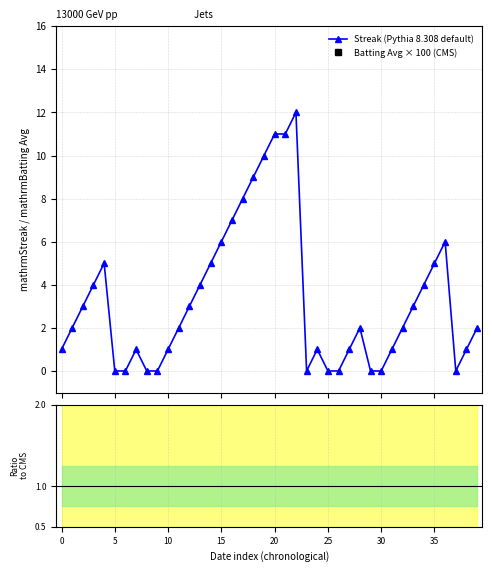

Which series has the largest range (max minus min)?

Streak (Pythia 8.308 default)